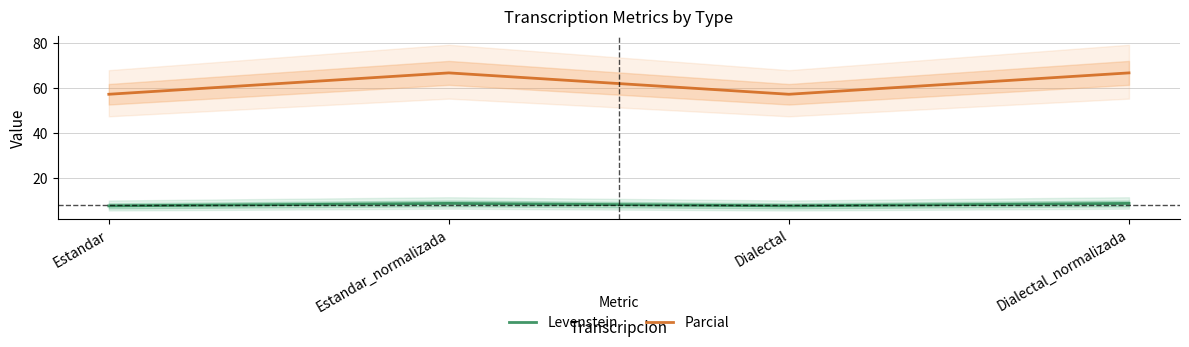

How many values in the Levenstein series are below 8?

2